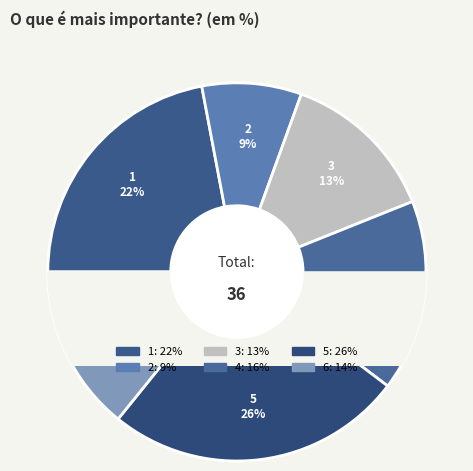

Count the number of slices in the pie.

6